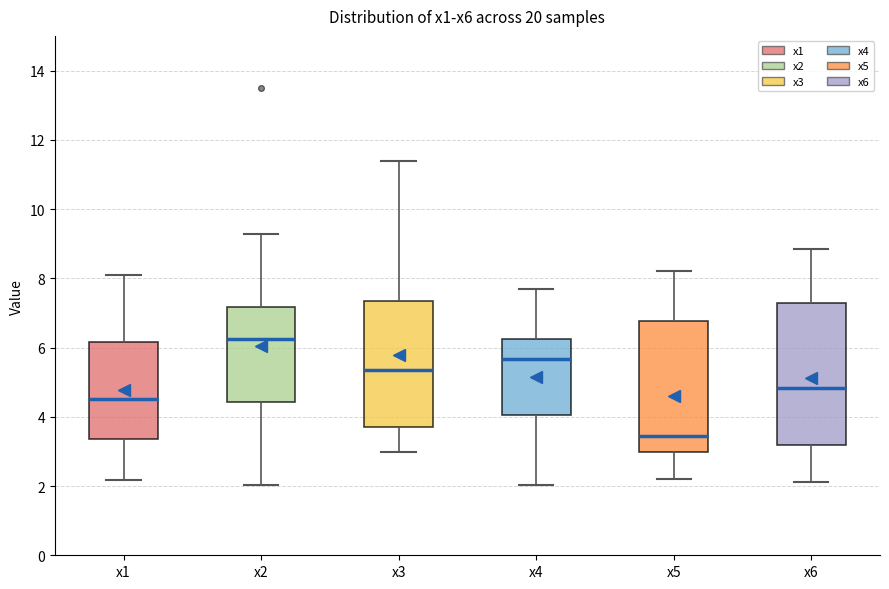

Where does the upper whisker of the box for x3 end on the y-axis? The values are not printed on the chart, so give them approximately, as read against the axis.

11.4